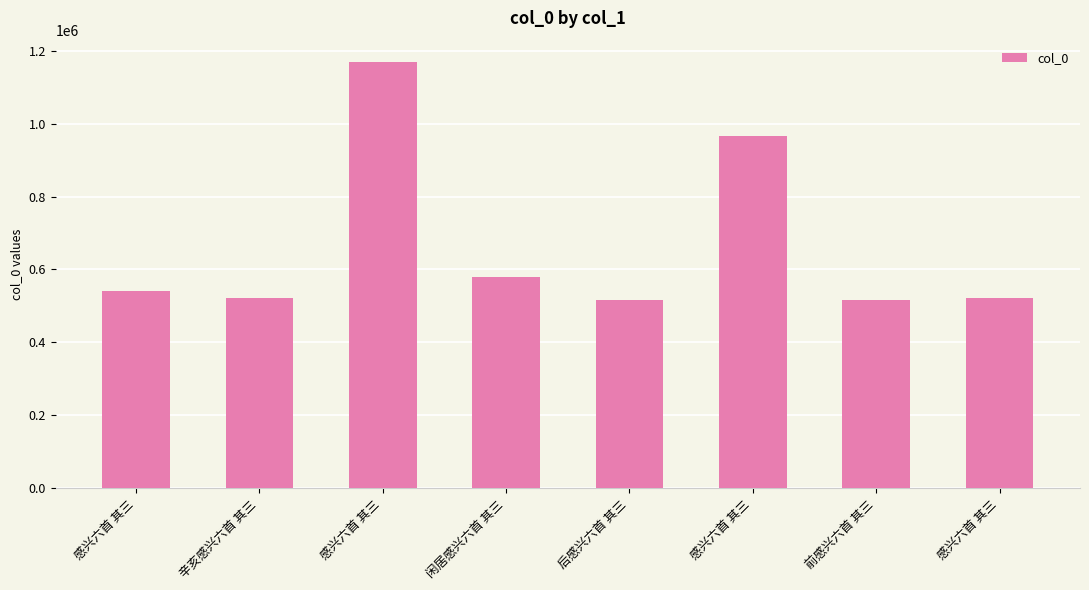

Are the bars horizontal?

No